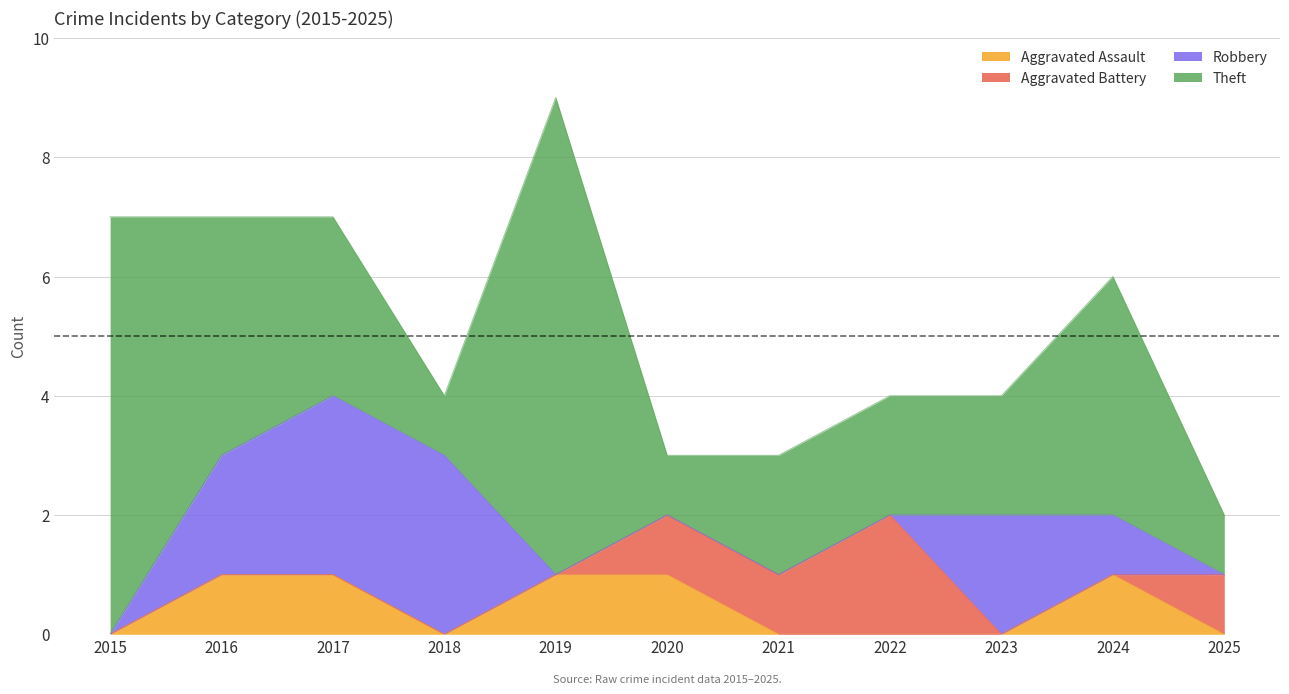

At which category is the sum across all series the highest?

2019